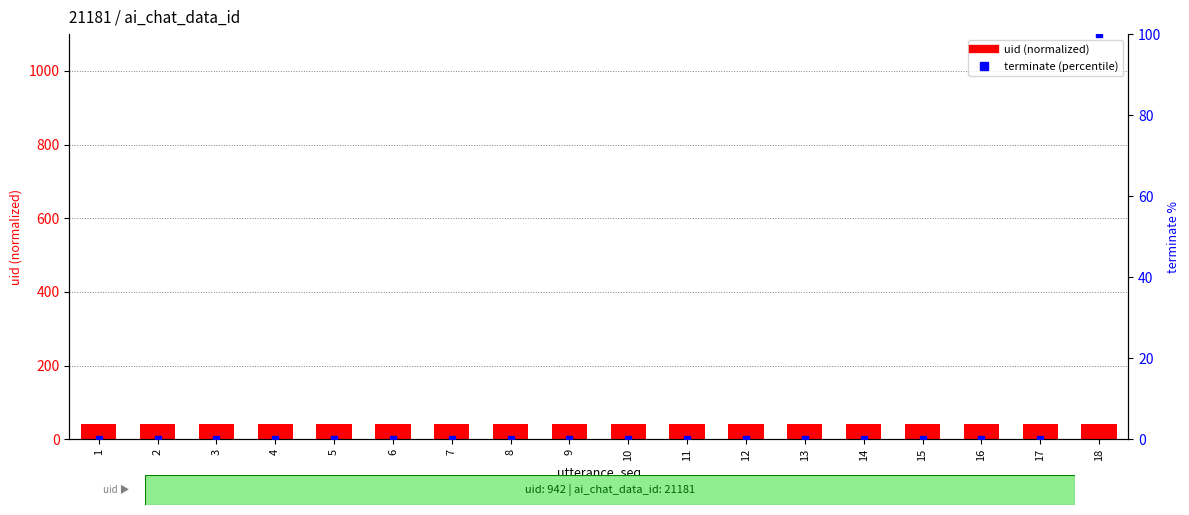

Which series reaches the maximum Y coordinate?

terminate (percentile)